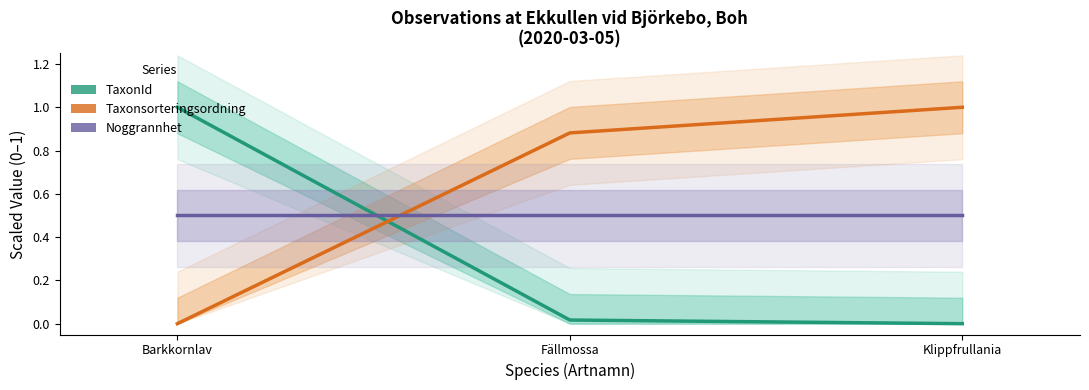

Does the chart display data point markers on the line(s)?

No